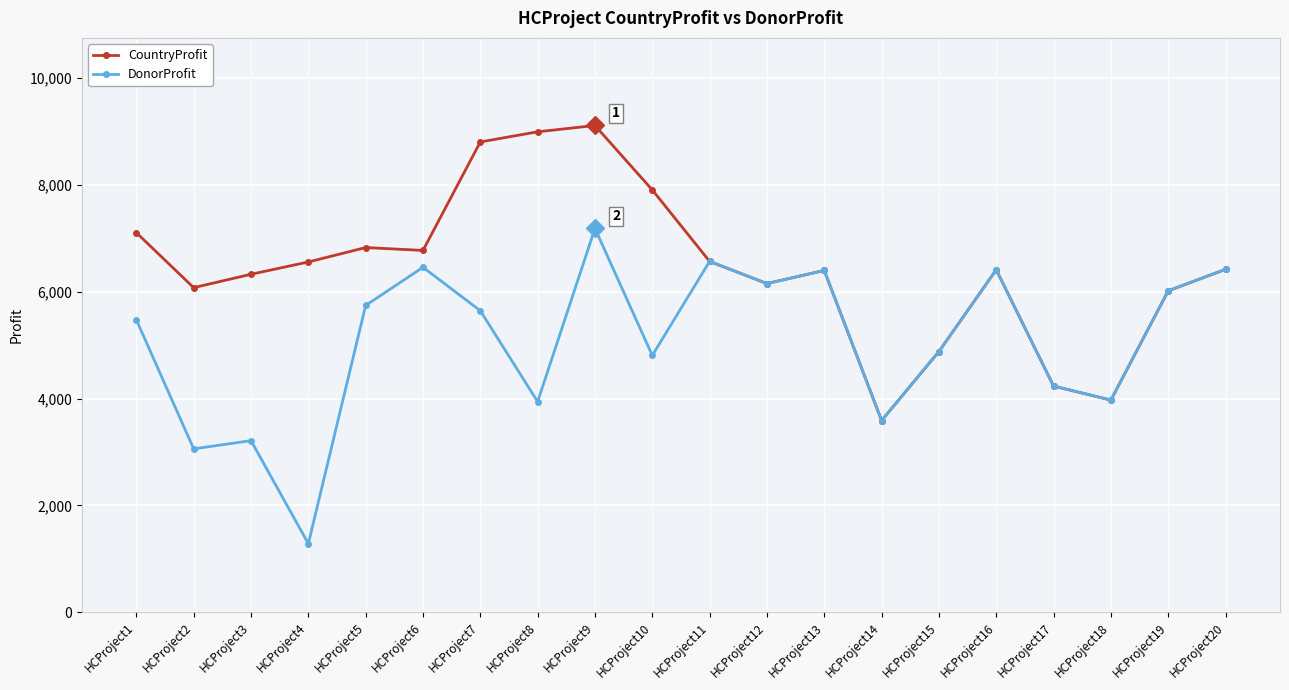

What is the value of the DonorProfit point at the 19th from the left?

6017